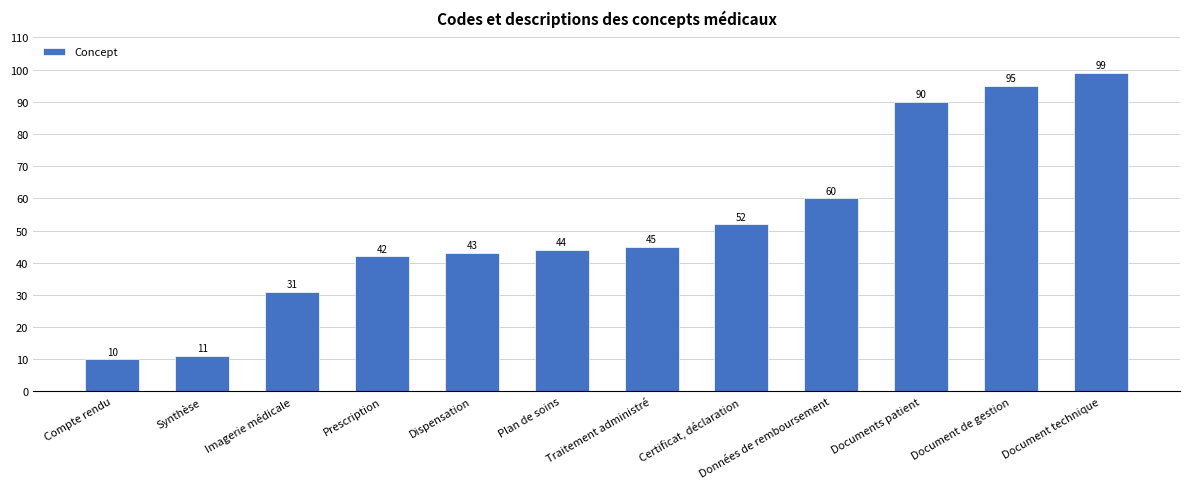

Which has a higher value, Certificat, déclaration or Document technique?

Document technique